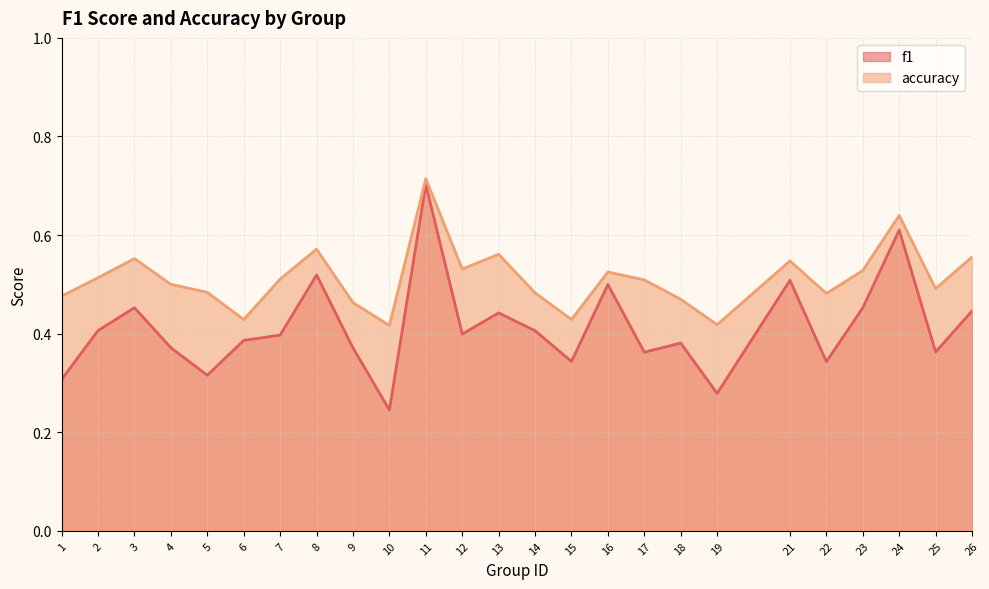

Rank the categories by f1 value from lowest to highest.

10, 19, 1, 5, 22, 15, 17, 25, 9, 4, 18, 6, 7, 12, 14, 2, 13, 26, 23, 3, 16, 21, 8, 24, 11